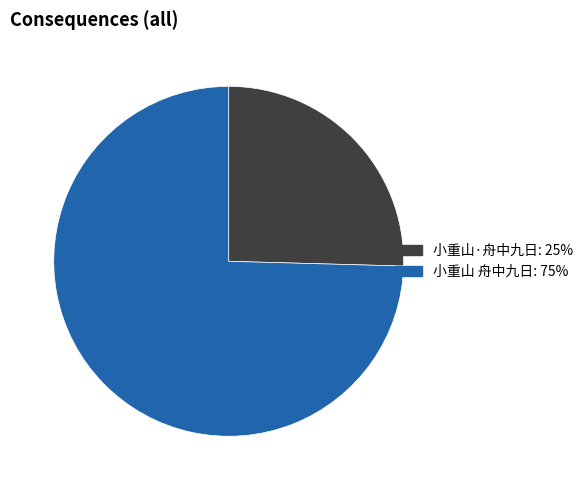

Is there a majority slice in this chart?

Yes